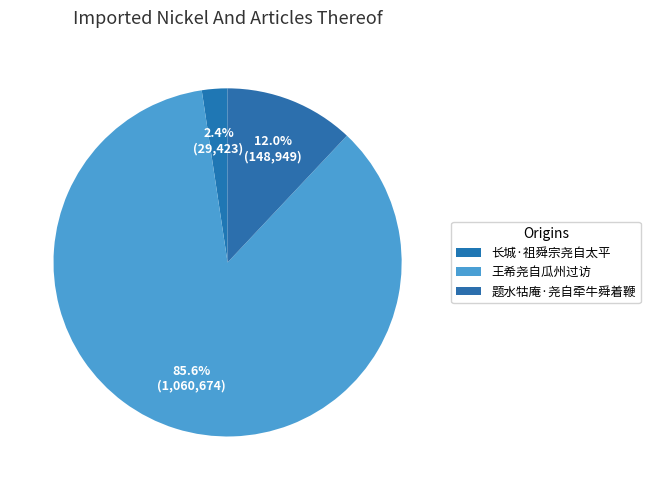

True or false: 王希尧自瓜州过访 accounts for 17% of the total.

False